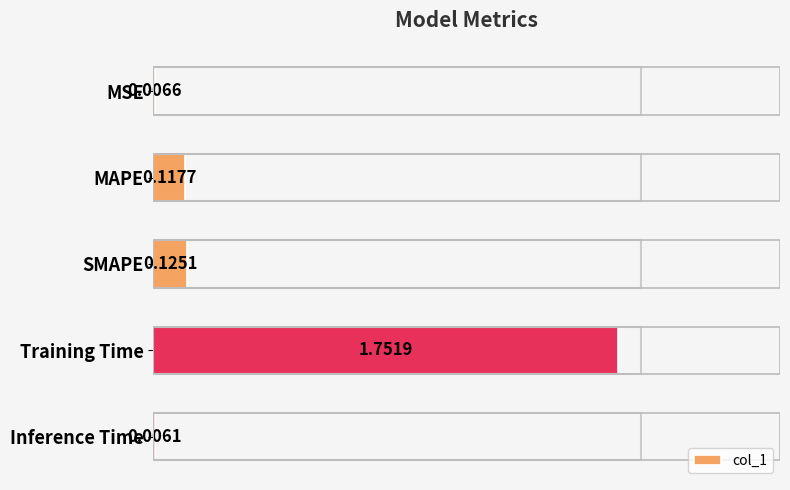

At which category does the chart reach its peak across all series?

Training Time